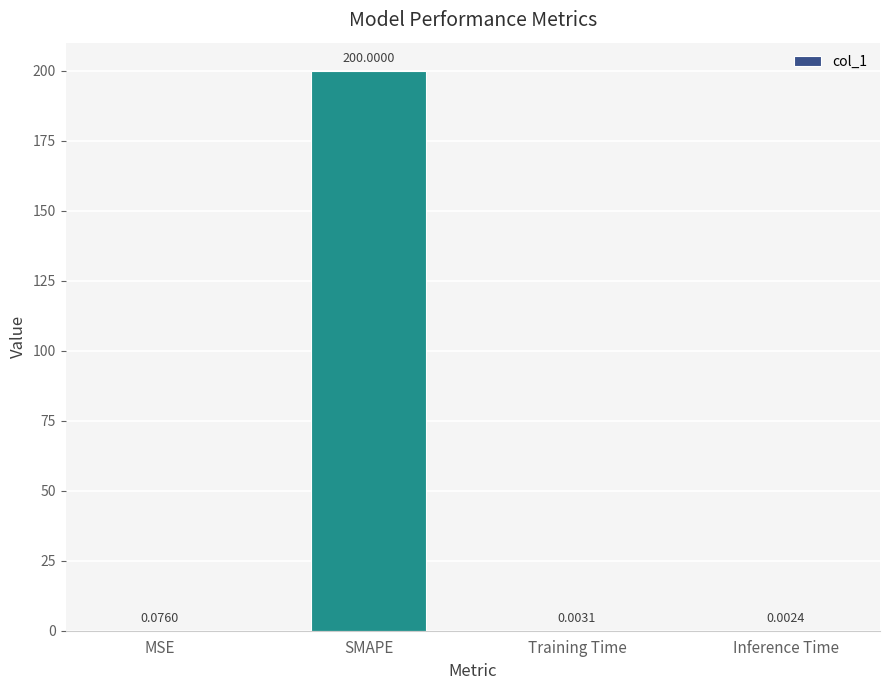

What is the sum of all values?

200.1